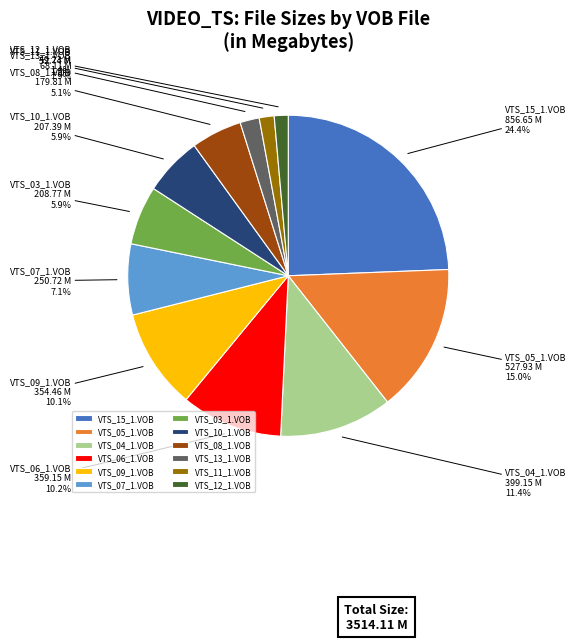

What is the largest slice in the pie chart?

VTS_15_1.VOB